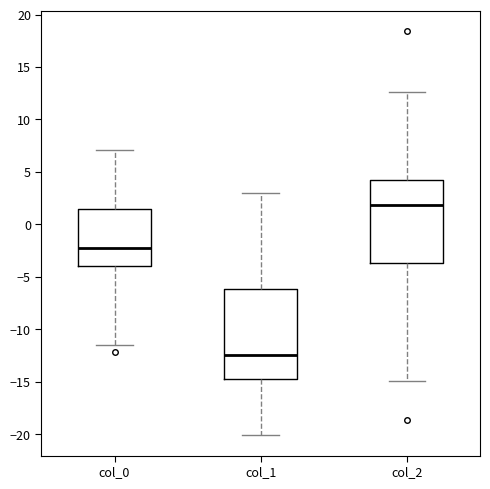

Reading left to right, transcribe this box plot: for each box, give where its median line is, the range the box spans, and where its two whiskers end, as read against the y-axis. The values are not printed on the chart, so give them approximately, as read against the axis.

col_0: median -2.5, box -4.0 to 1.5, whiskers -11.5 to 7.0
col_1: median -12.5, box -15.0 to -6.0, whiskers -20.0 to 3.0
col_2: median 2.0, box -3.5 to 4.0, whiskers -15.0 to 12.5